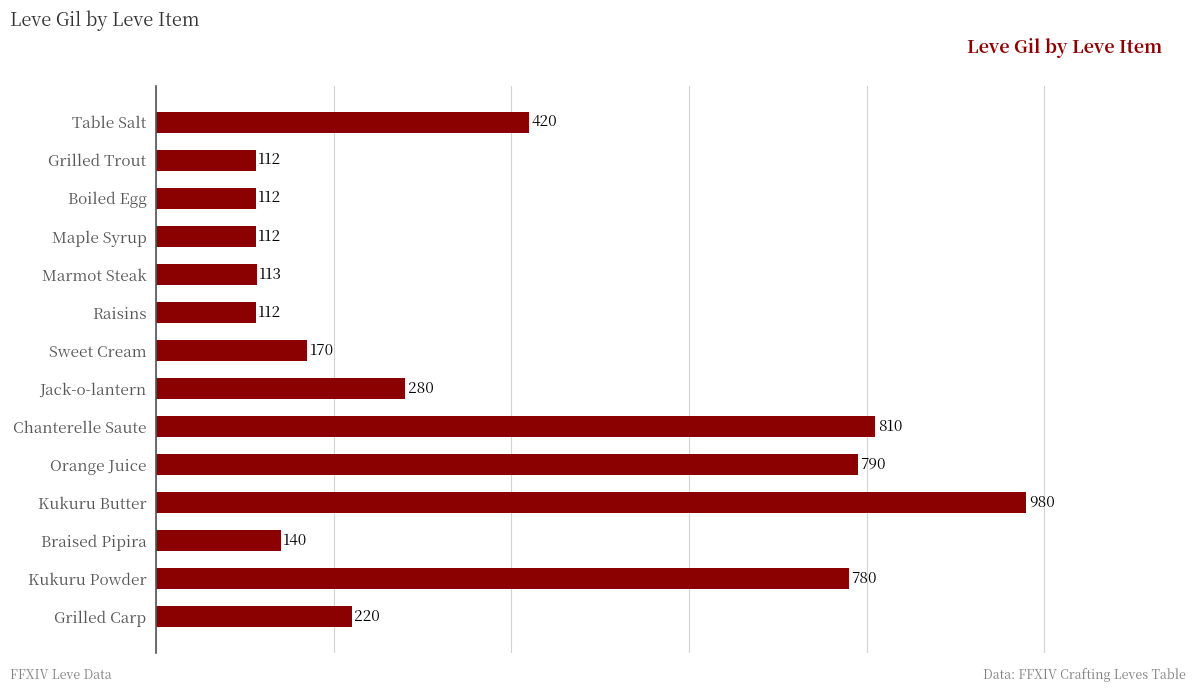

What is the change in value from Chanterelle Saute to Orange Juice?

-20